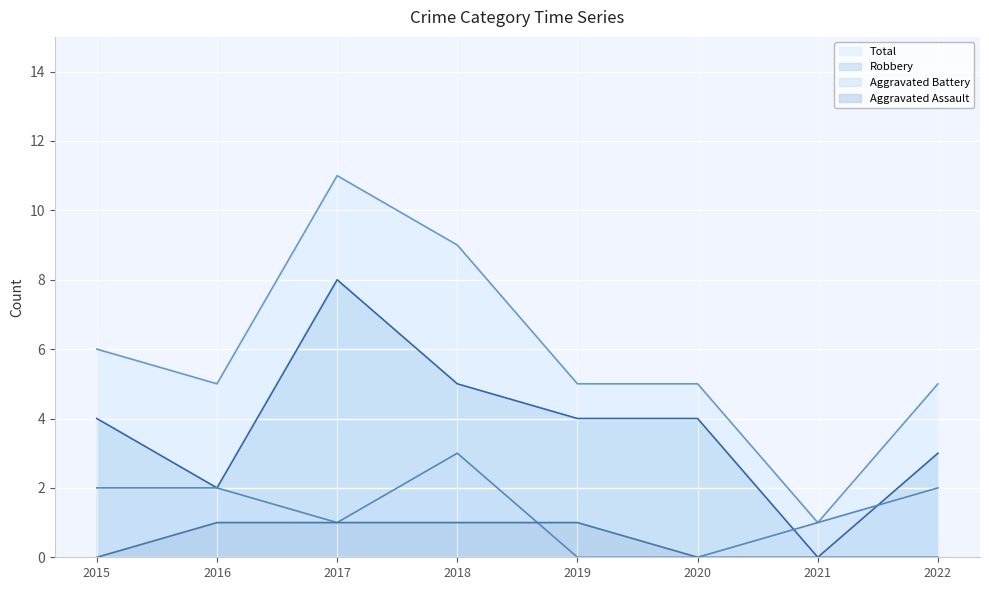

What is the difference between the Robbery values at 2022 and 2018?

2